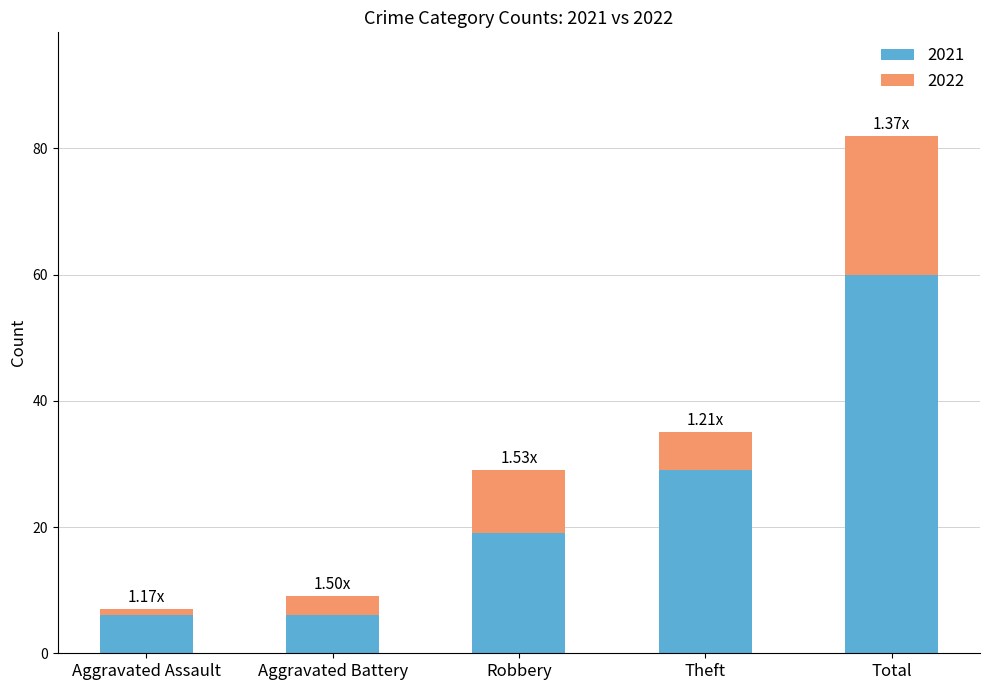

At which label does 2021 reach its peak?

Total